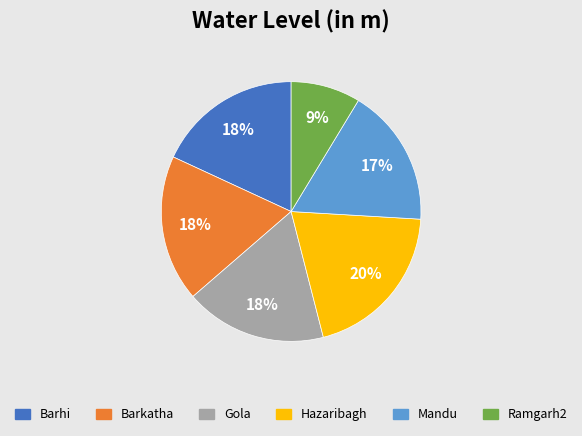

Between Mandu and Hazaribagh, which is larger?

Hazaribagh